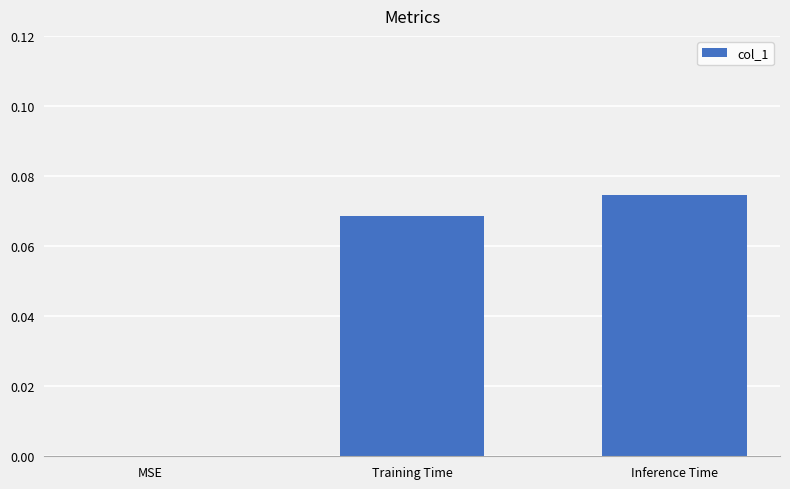

Is it true that the value at Training Time is 0.0?

False